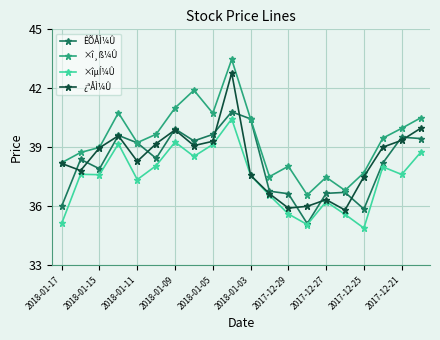

What is the value of the ×î¸ß¼Û point at the 9th from the left?

40.7